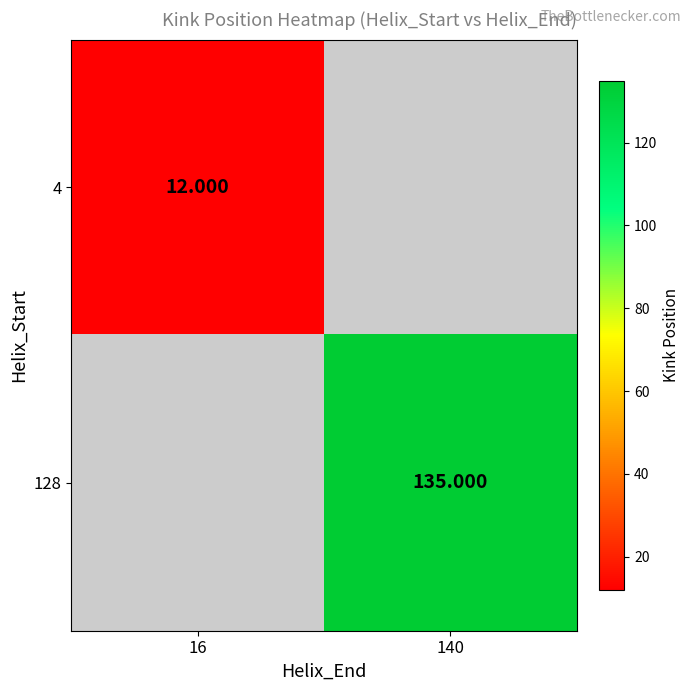

True or false: 128 has a value of 135.0 at 140.

True